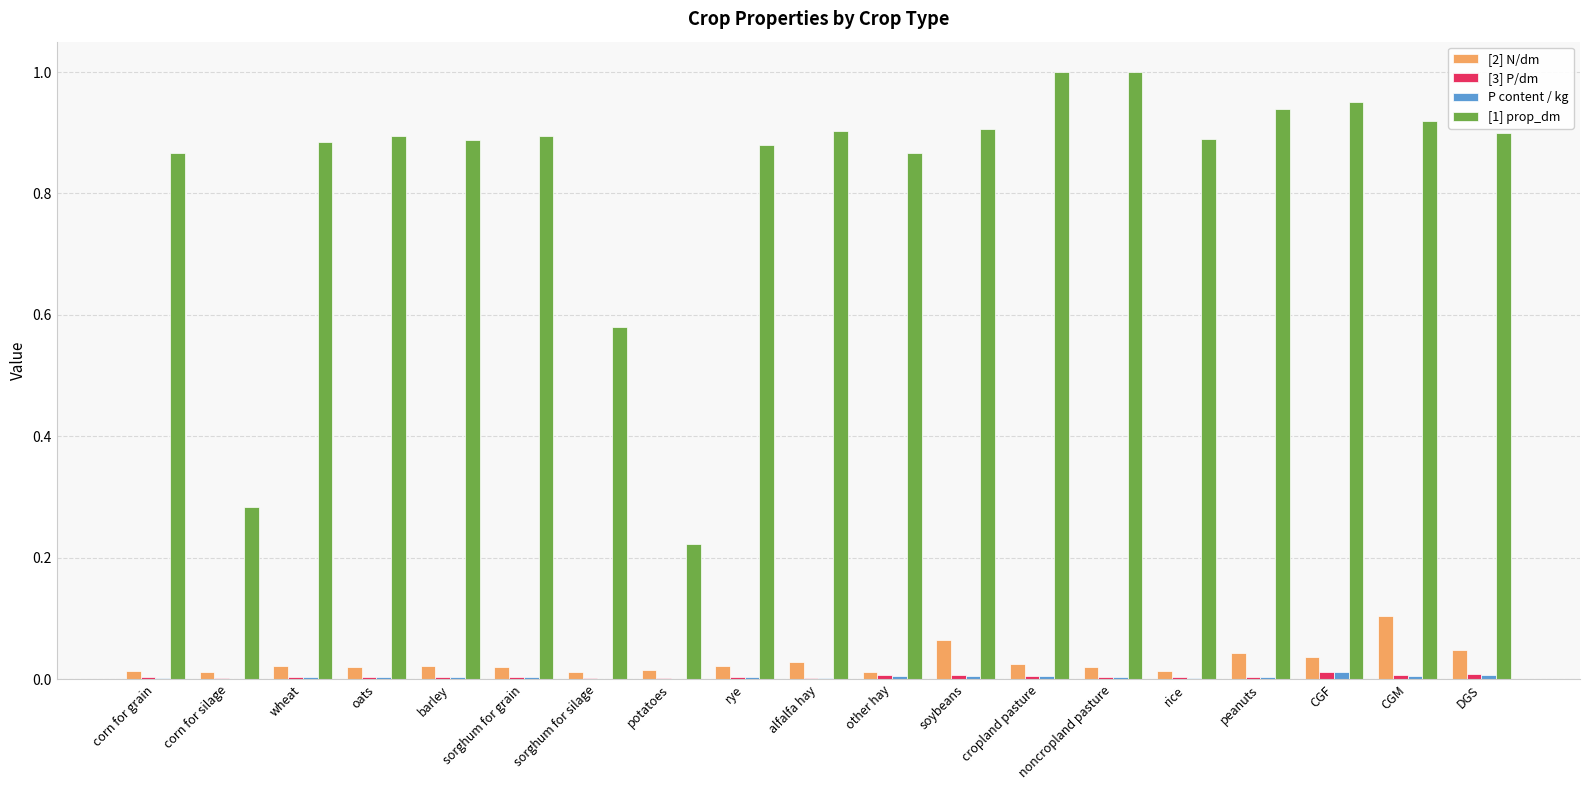

How many groups of bars are there?

19